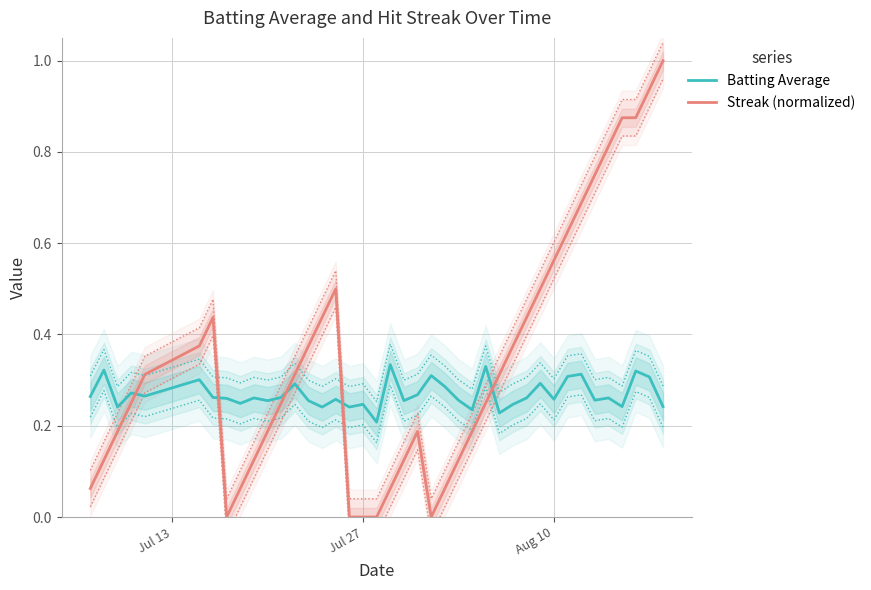

How many intersections are there between Streak (normalized) and Batting Average?

5